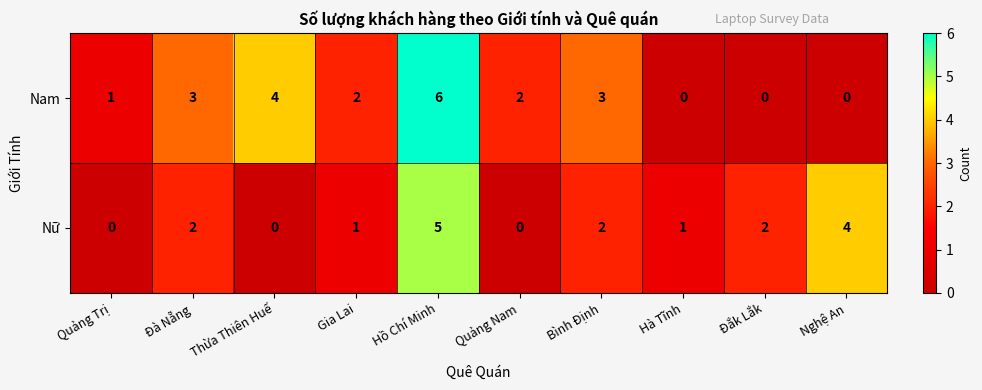

List the series in order of their peak value, lowest first.

Nữ, Nam